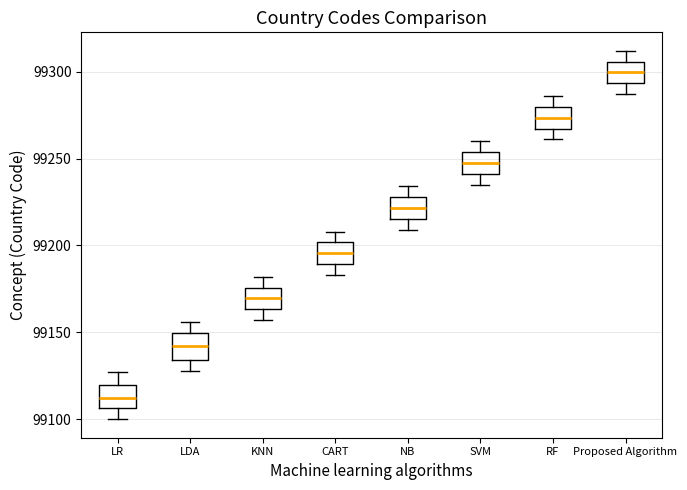

Reading left to right, transcribe this box plot: for each box, give where its median line is, the range the box spans, and where its two whiskers end, as read against the y-axis. The values are not printed on the chart, so give them approximately, as read against the axis.

LR: median 99115, box 99105 to 99120, whiskers 99100 to 99125
LDA: median 99140, box 99135 to 99150, whiskers 99130 to 99155
KNN: median 99170, box 99165 to 99175, whiskers 99155 to 99180
CART: median 99195, box 99190 to 99200, whiskers 99185 to 99210
NB: median 99220, box 99215 to 99230, whiskers 99210 to 99235
SVM: median 99250, box 99240 to 99255, whiskers 99235 to 99260
RF: median 99275, box 99265 to 99280, whiskers 99260 to 99285
Proposed Algorithm: median 99300, box 99295 to 99305, whiskers 99285 to 99310